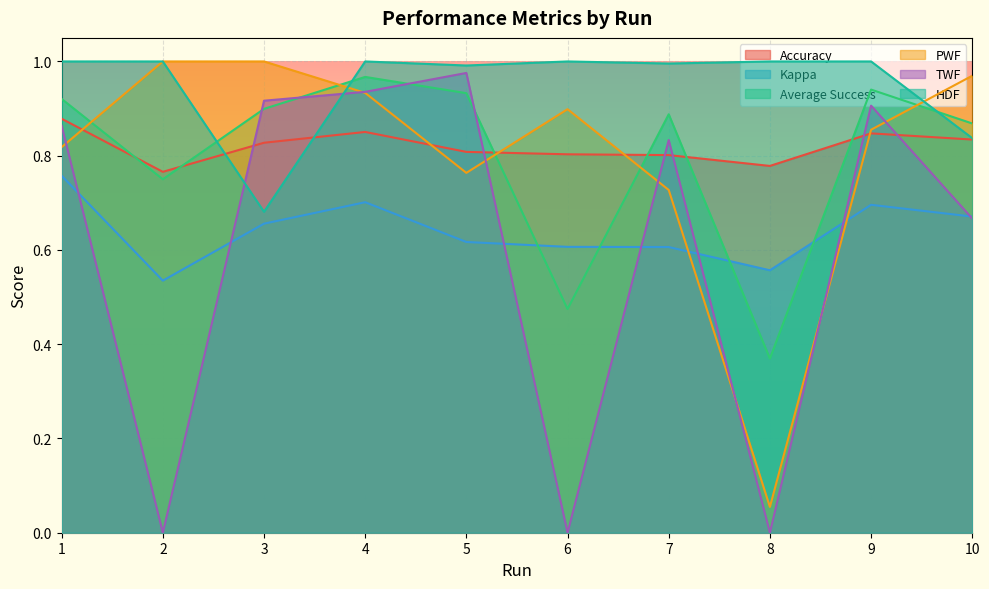

The value of PWF at 2 is 1.6. True or false?

False